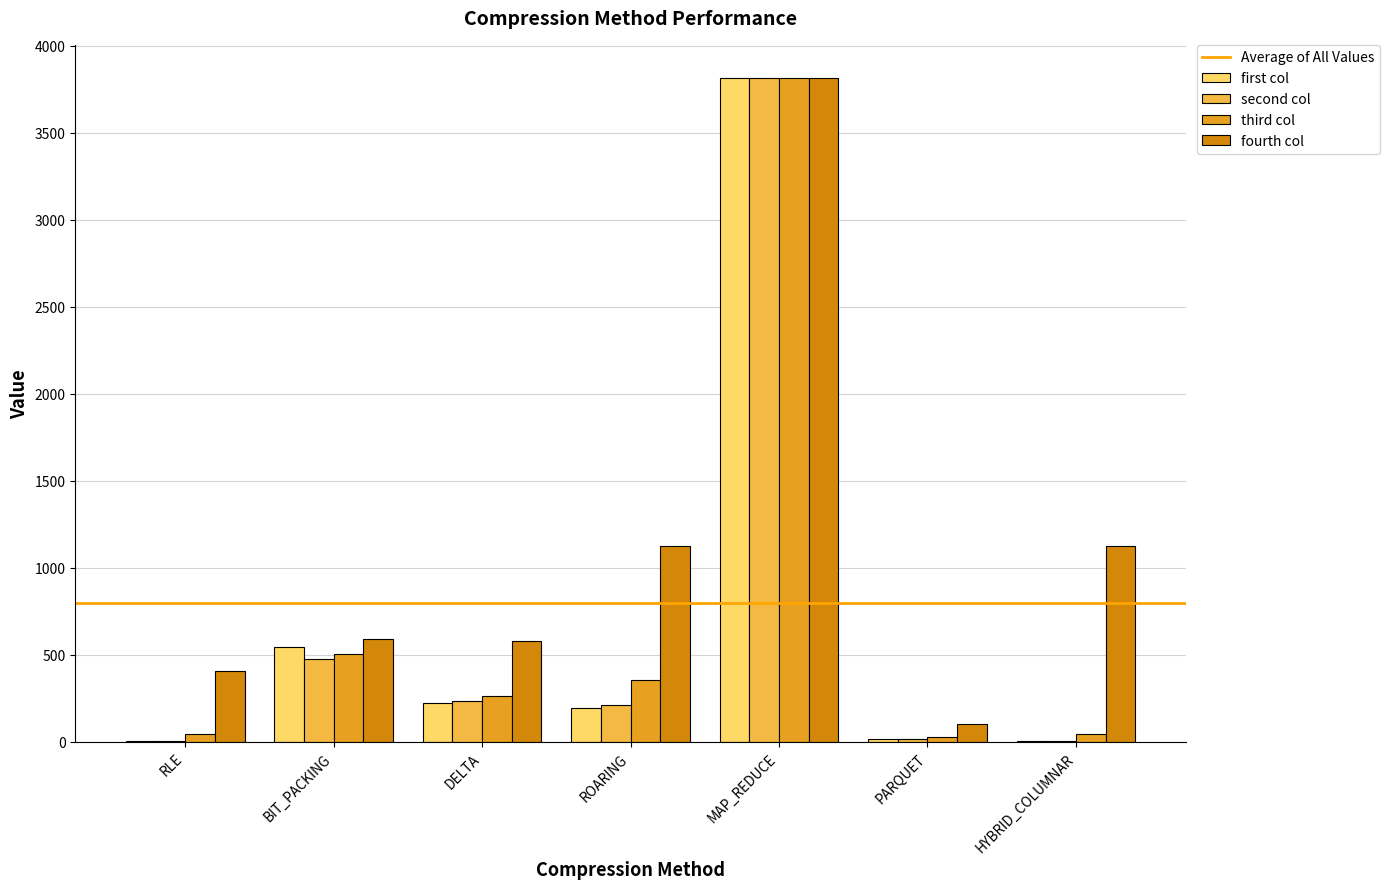

What is the total value across all series at ROARING?

1887.0